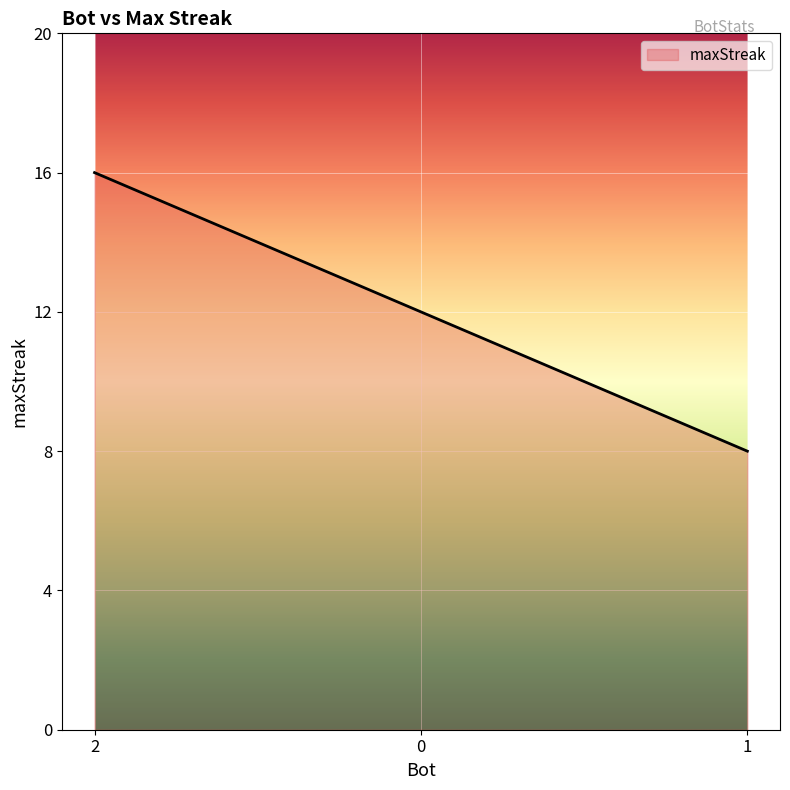

What is the sum of all values?

36